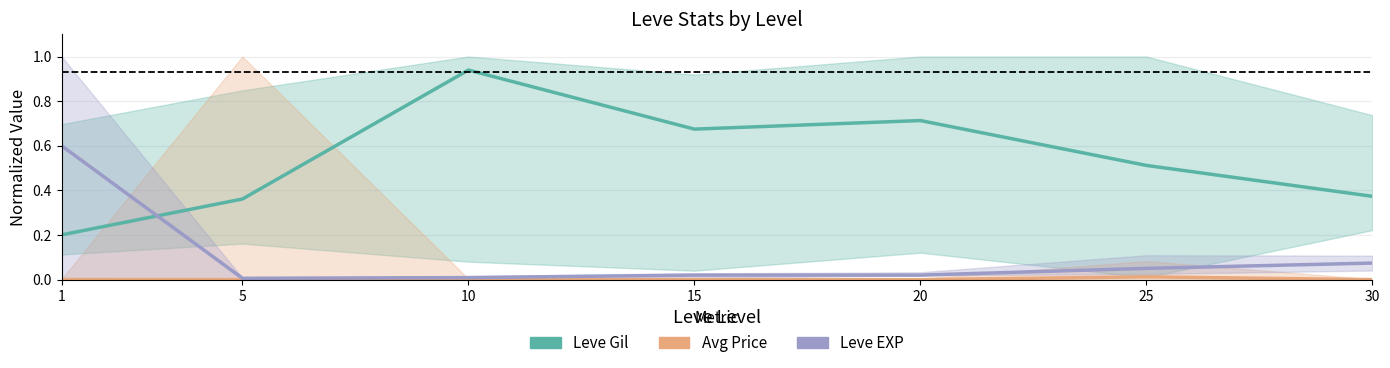

How many lines are shown in the chart?

3